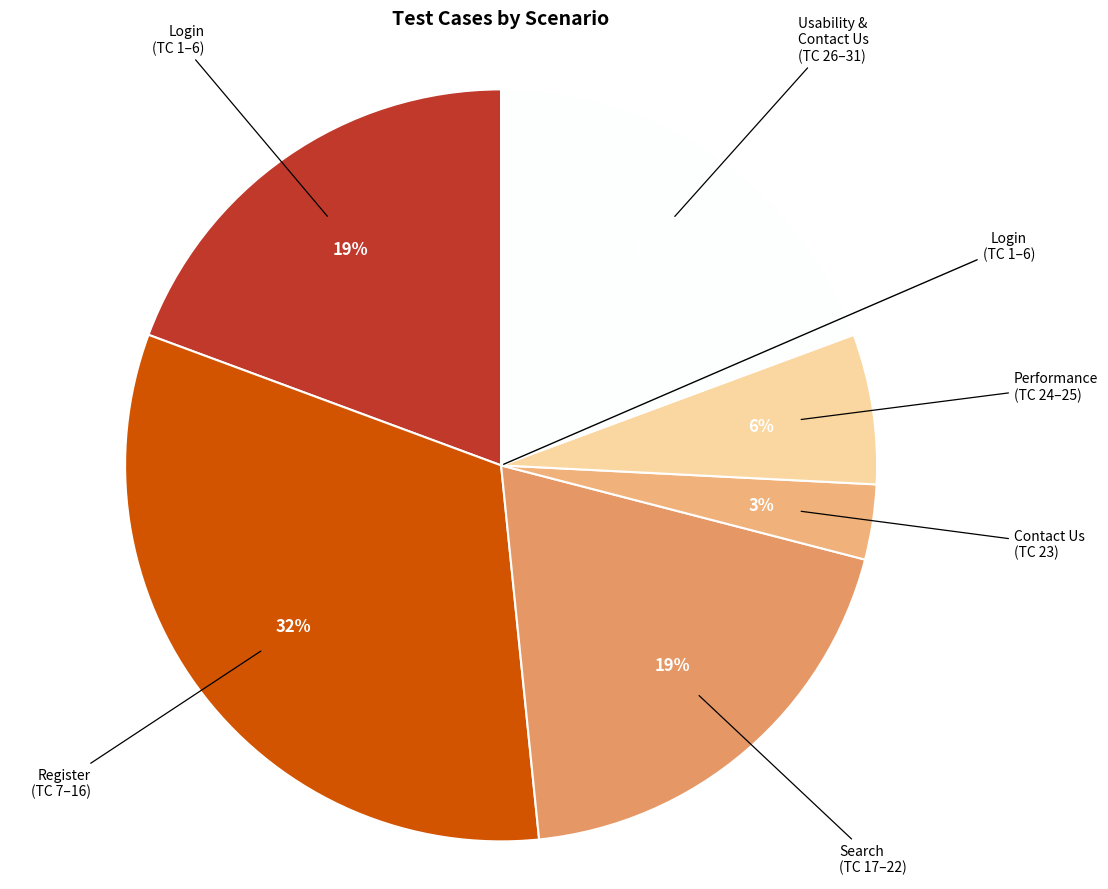

Is there any slice that represents more than half of the pie?

No